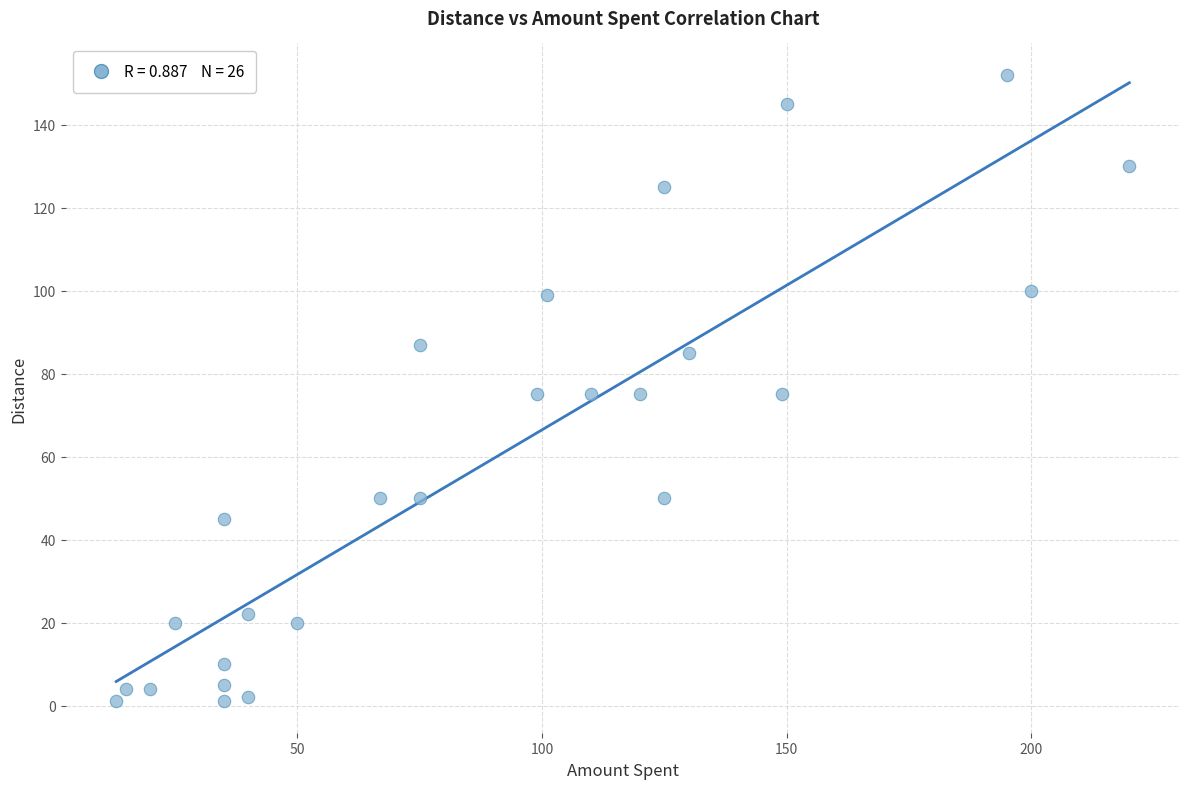

What is the range of Y values (max minus min)?

151